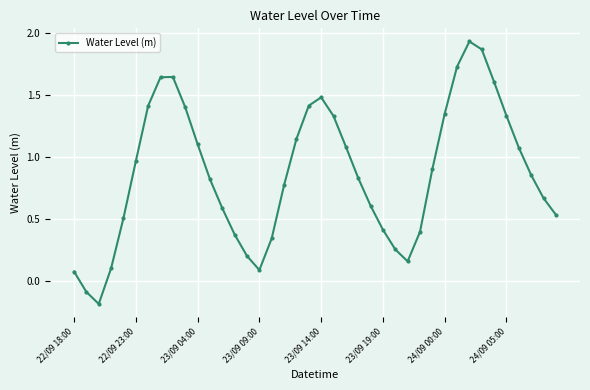

What is the difference between the maximum and second lowest values?

2.0